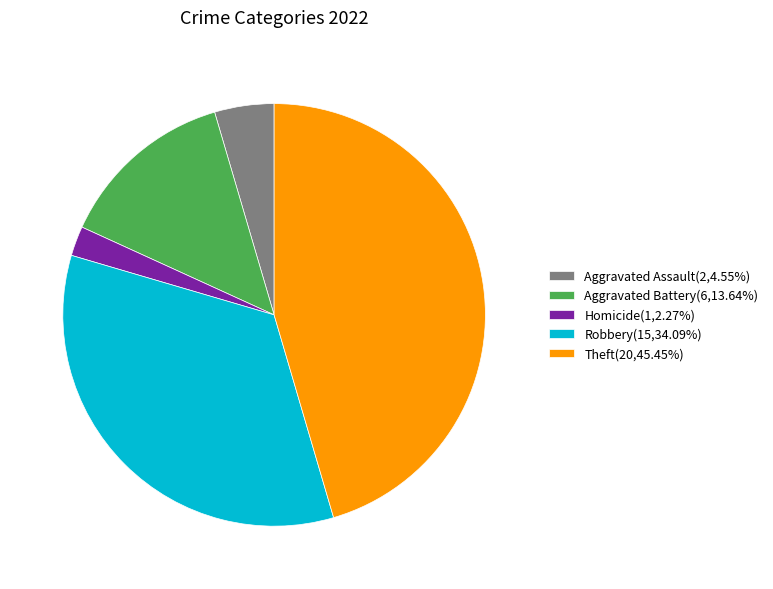

What is the ratio of the value at Aggravated Battery(6,13.64%) to the value at Homicide(1,2.27%)?

6.0